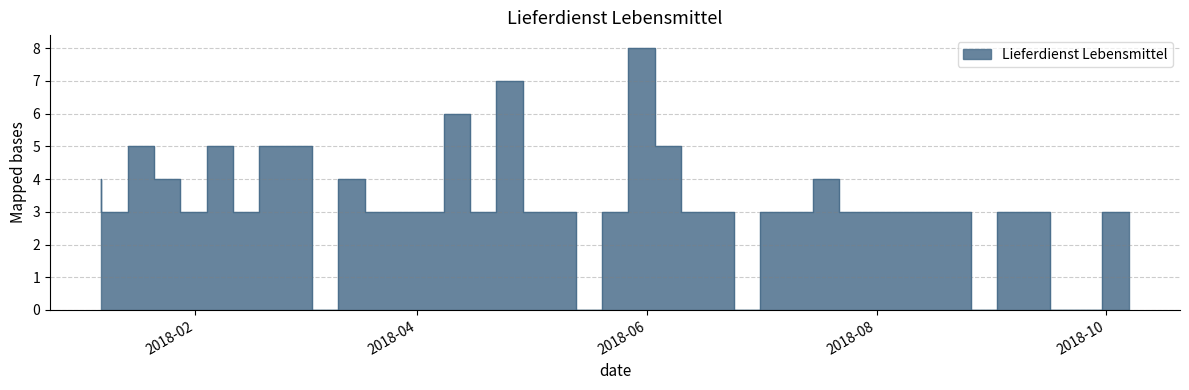

Rank the categories by value from highest to lowest.

2018-06-03, 2018-04-29, 2018-04-15, 2018-01-21, 2018-02-11, 2018-02-25, 2018-03-04, 2018-06-10, 2018-01-07, 2018-01-28, 2018-03-18, 2018-07-22, 2018-01-14, 2018-02-04, 2018-02-18, 2018-03-25, 2018-04-01, 2018-04-08, 2018-04-22, 2018-05-06, 2018-05-13, 2018-05-27, 2018-06-17, 2018-06-24, 2018-07-08, 2018-07-15, 2018-07-29, 2018-08-05, 2018-08-12, 2018-08-19, 2018-08-26, 2018-09-09, 2018-09-16, 2018-10-07, 2018-03-11, 2018-05-20, 2018-07-01, 2018-09-02, 2018-09-23, 2018-09-30